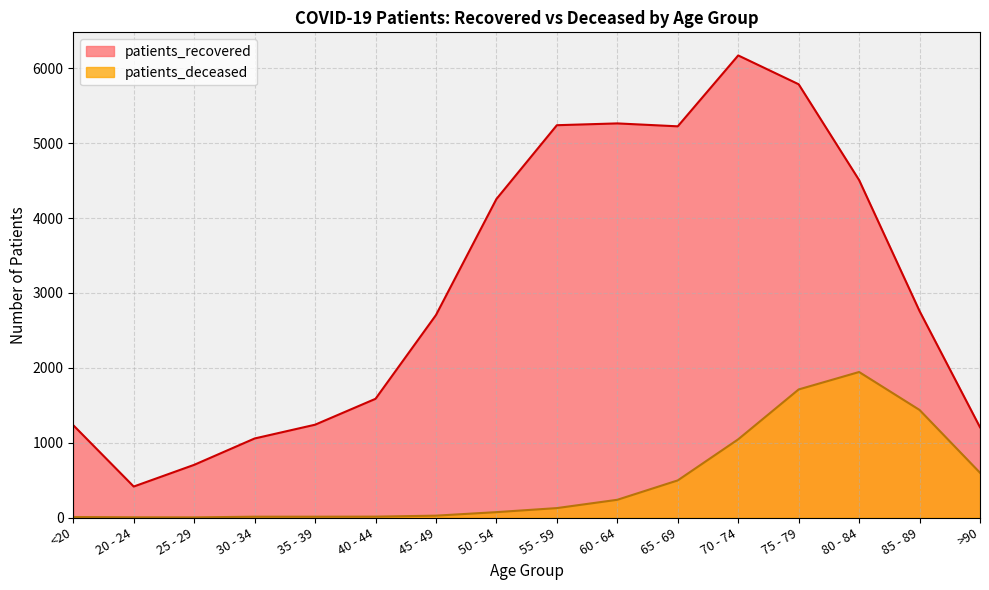

What is the spread (max minus min) of values at <20?

1226